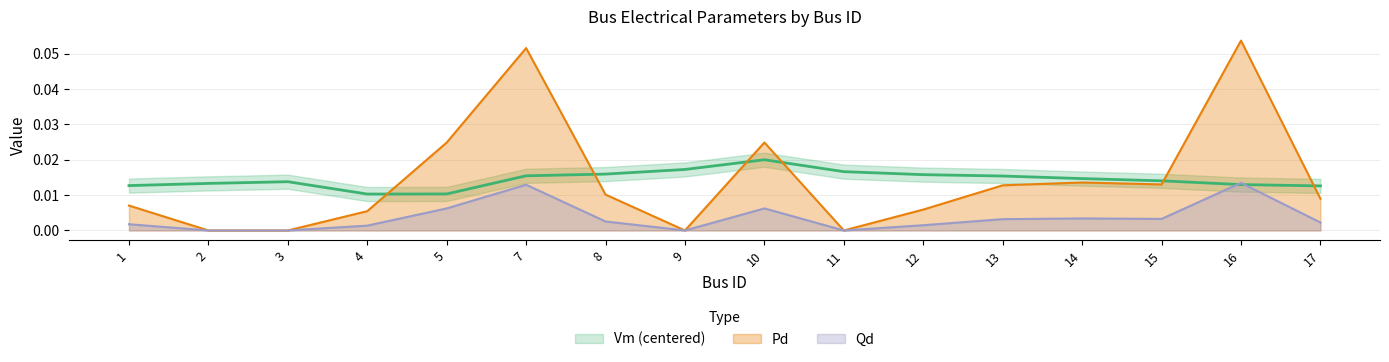

How many lines are shown in the chart?

3